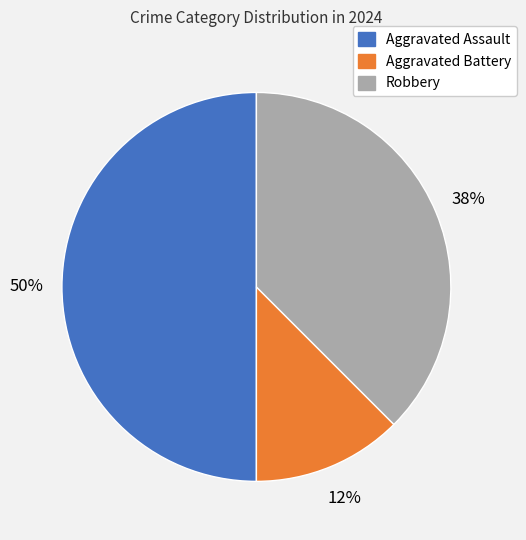

Does Aggravated Battery represent more than half of the total?

No